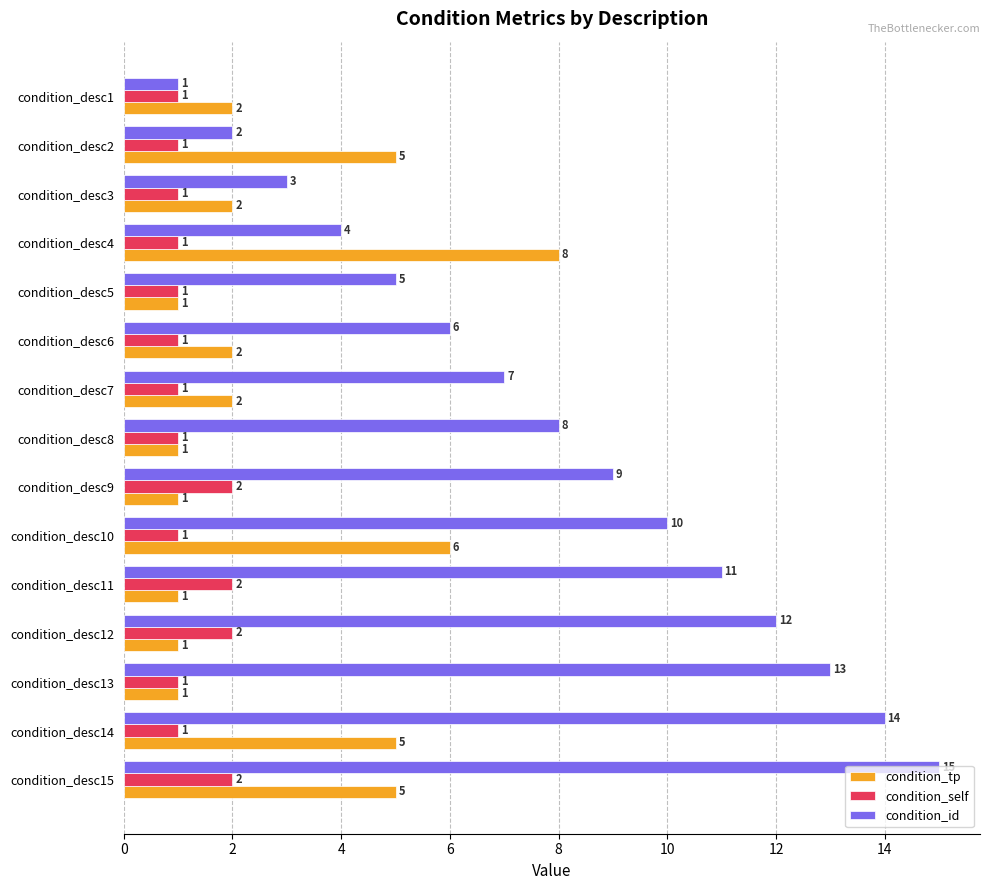

What is the difference between the maximum and minimum values in the condition_tp series?

7